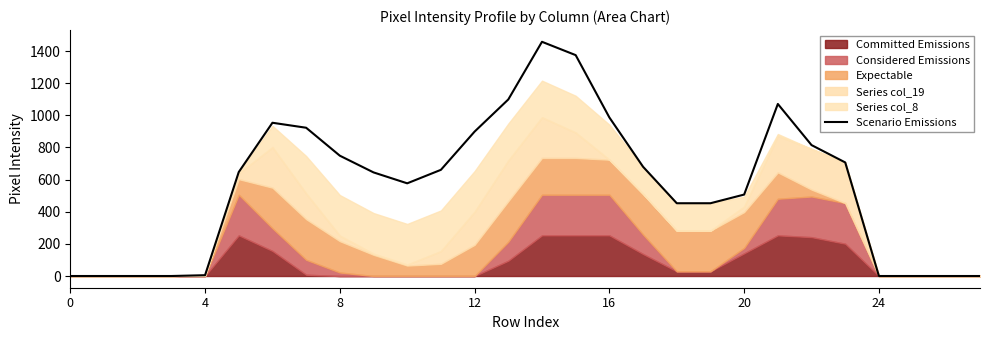

The chart shows a value of 1375 at 15. True or false?

True